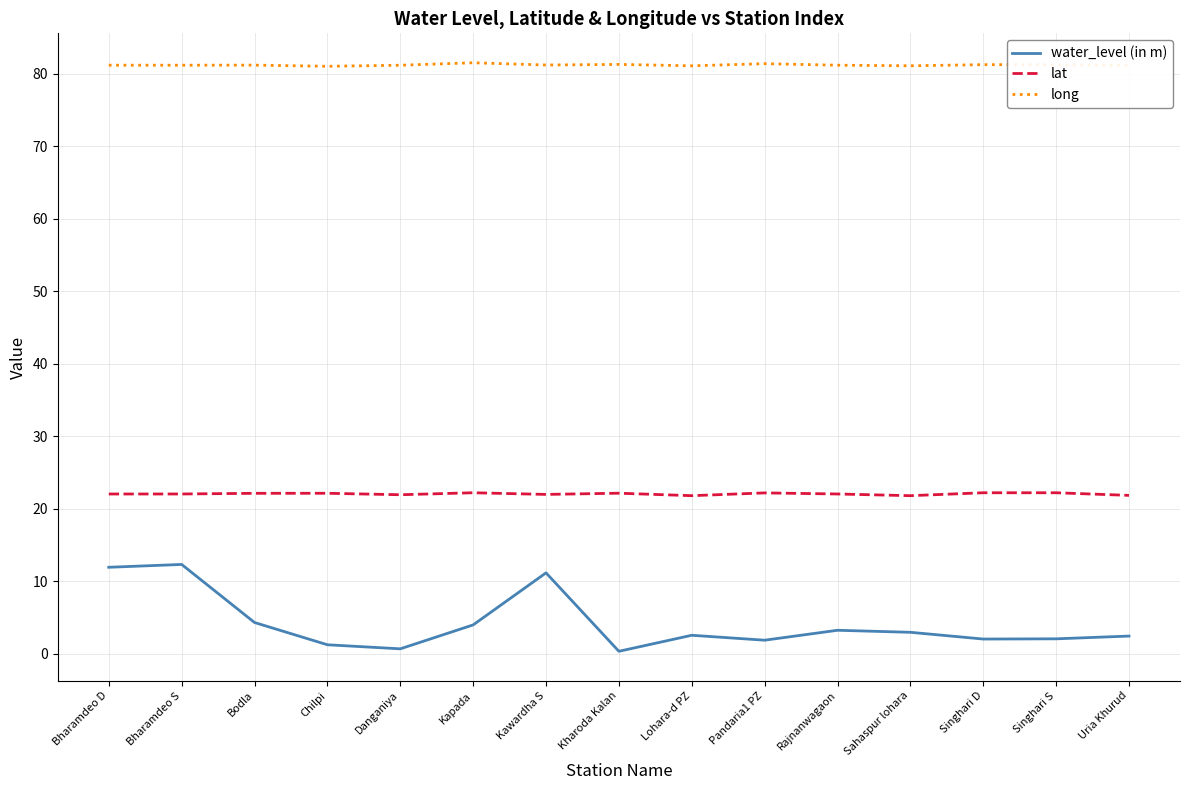

Is it true that long equals 81.3 at Singhari D?

True